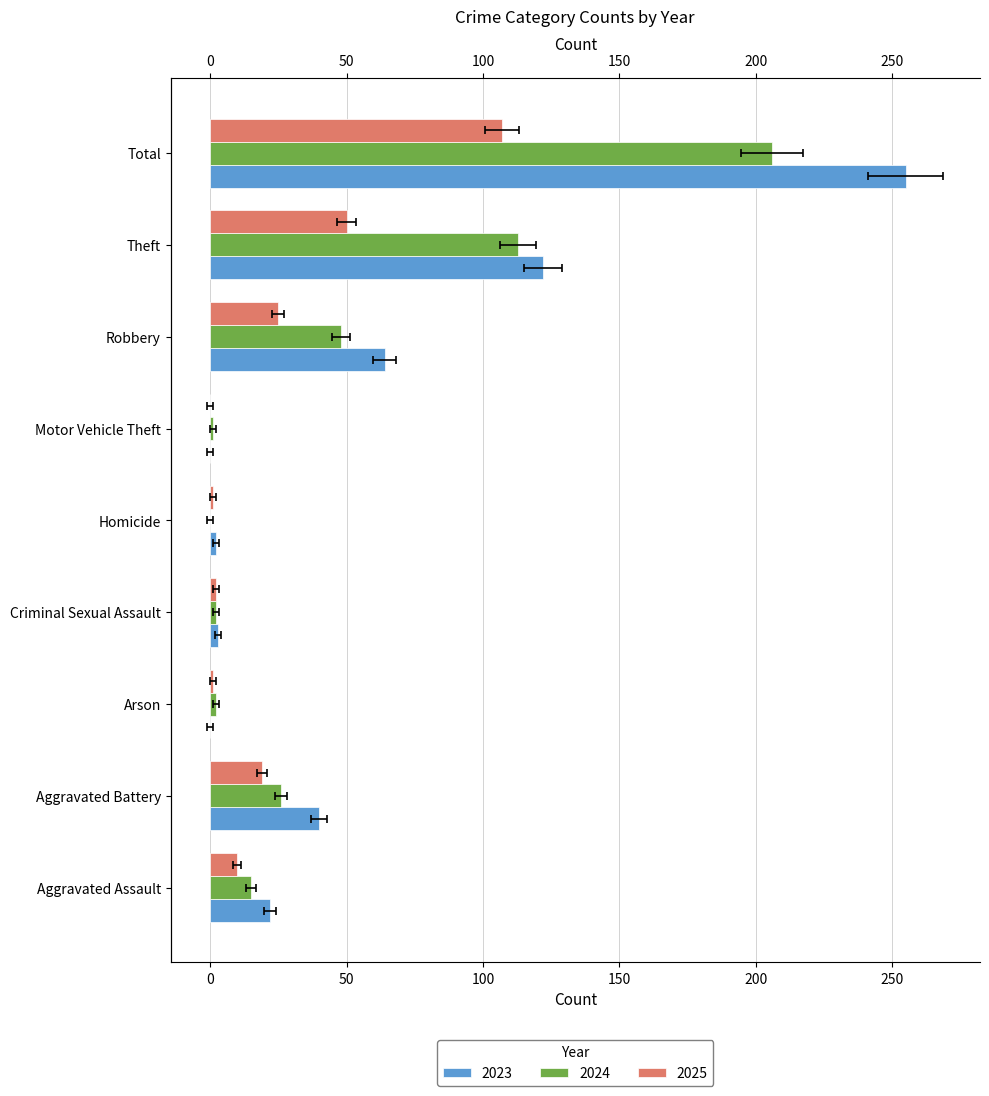

What is the maximum value for 2023?

255